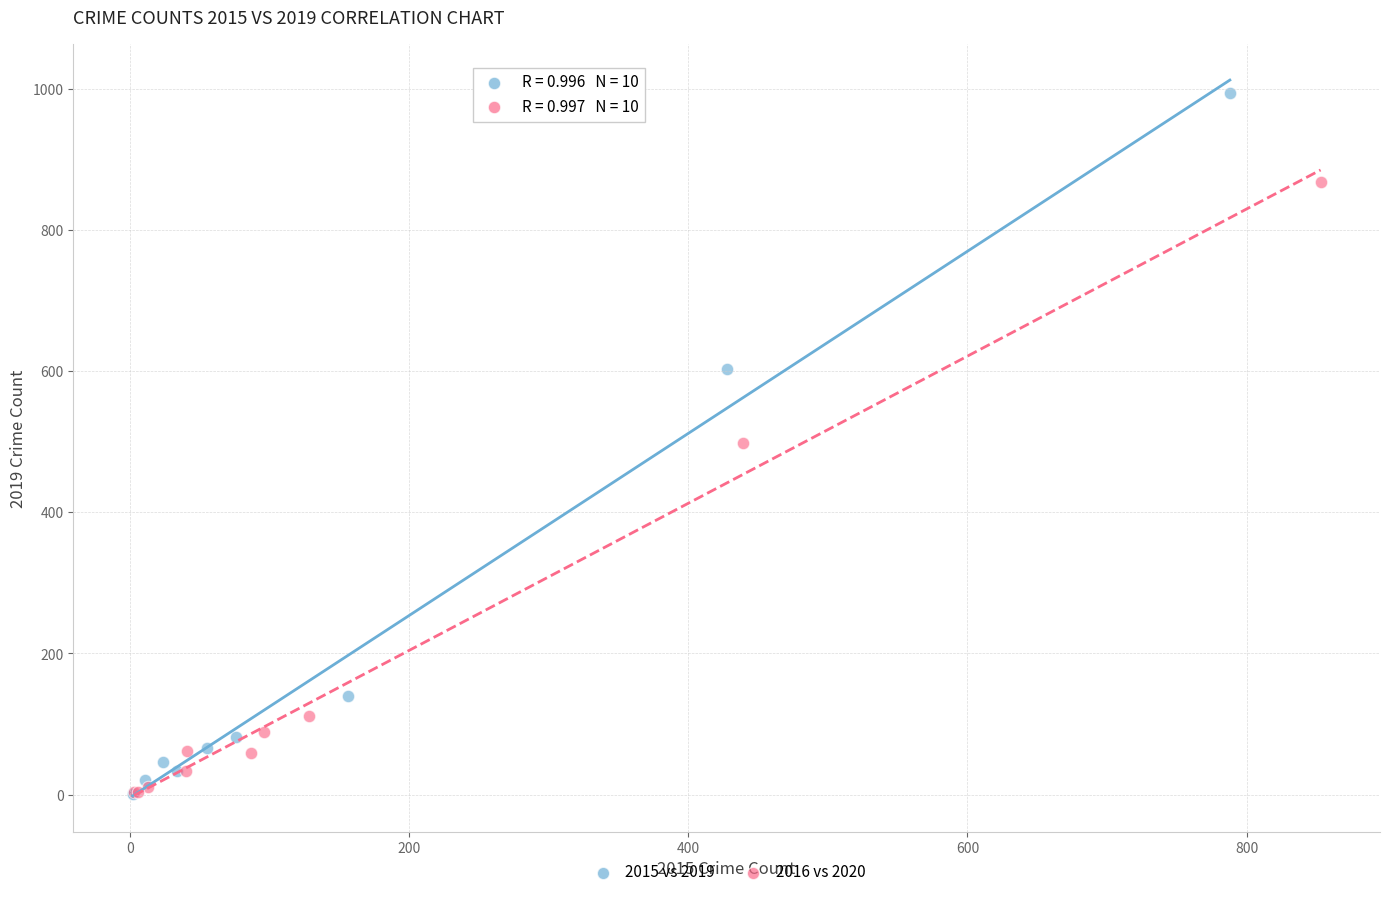

Which series has the largest Y range (max minus min)?

2015 vs 2019